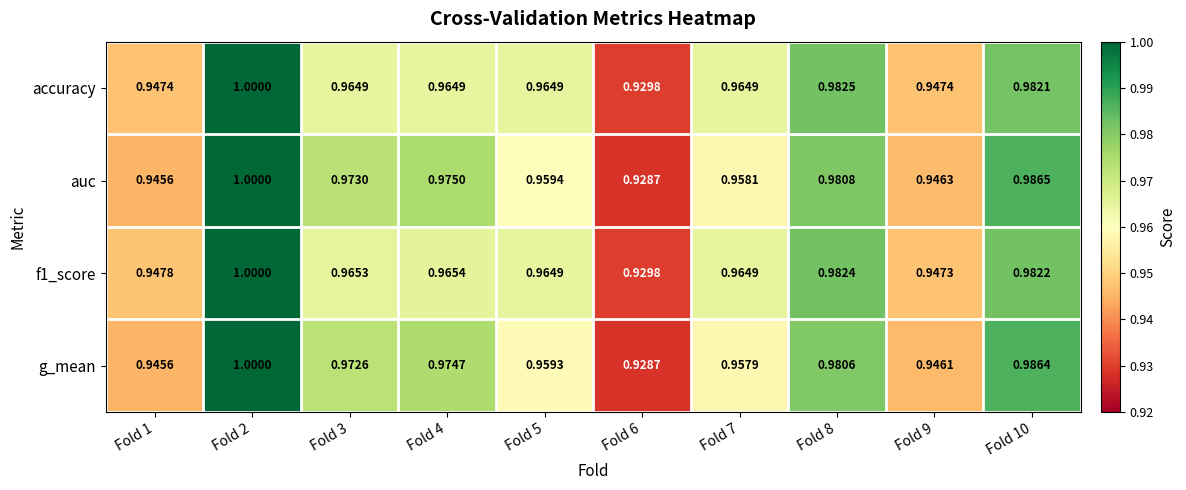

Is the value of accuracy at Fold 6 greater than the value of f1_score at Fold 2?

No